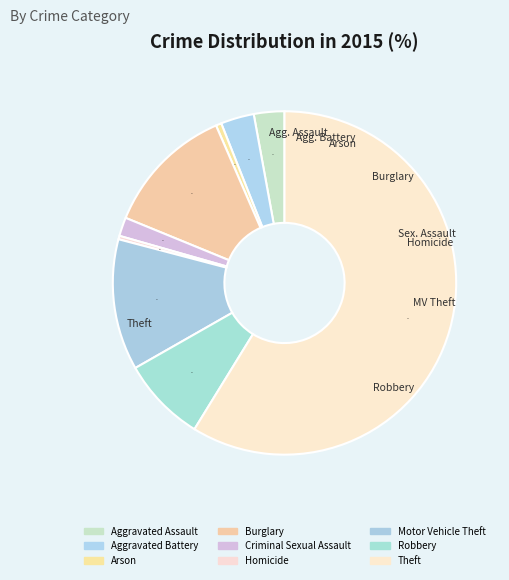

To the nearest percent, what percentage of the pie is Theft?

59%